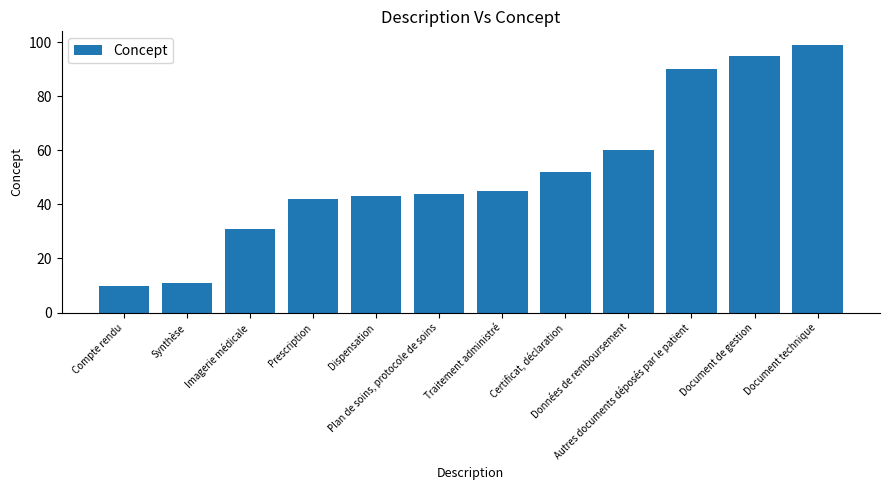

What value does the data have at Autres documents déposés par le patient, to the nearest 5?

90